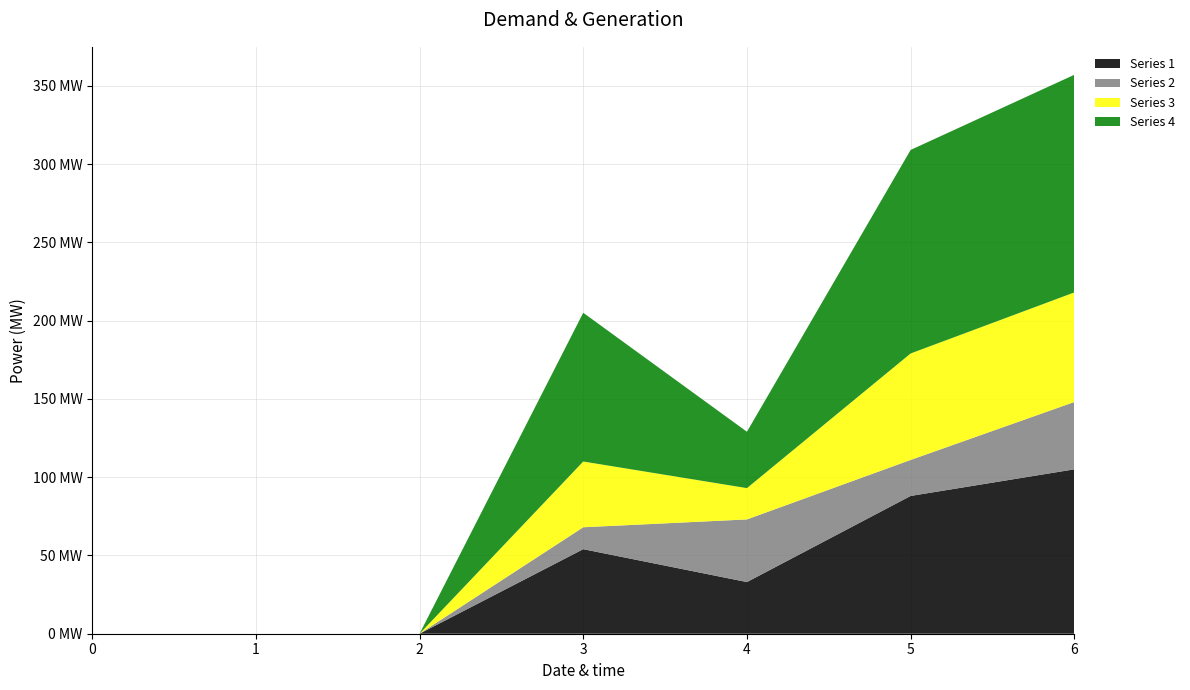

Reading left to right, list all the values displayed in this chart.

1: 0	0	0	54	33	88	105
2: 0	0	0	14	40	23	43
3: 0	0	0	42	20	68	70
4: 0	0	0	95	36	130	139